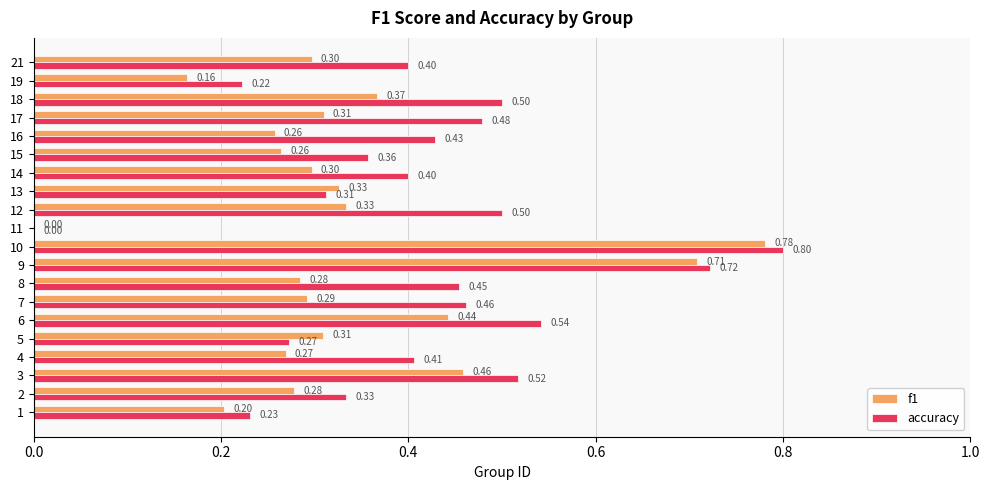

What is the sum of all accuracy values?

8.3